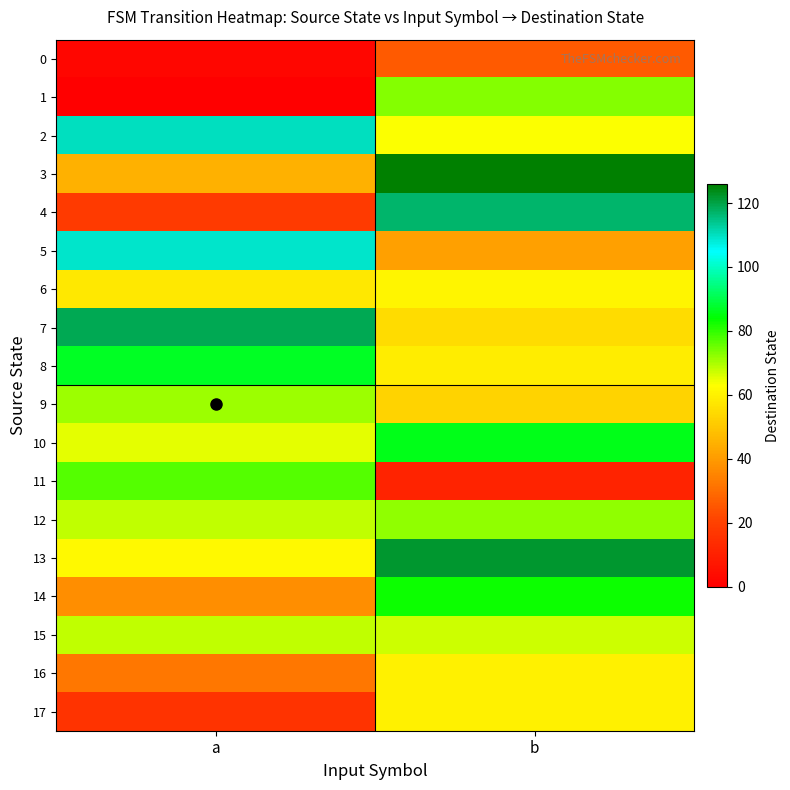

Which series has the largest total across all categories?

13